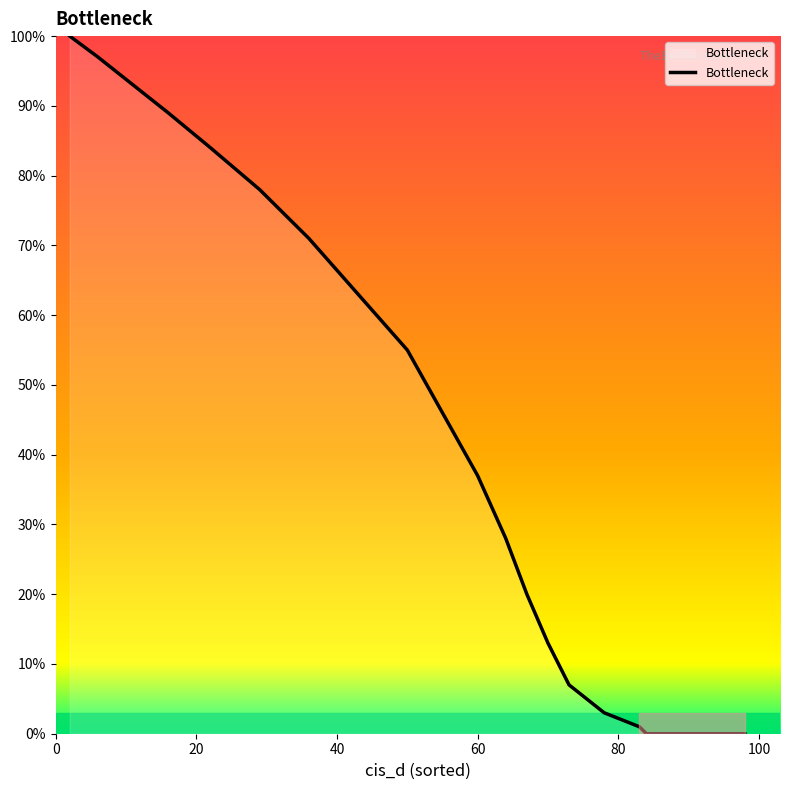

What is the difference between the maximum and minimum values?

100